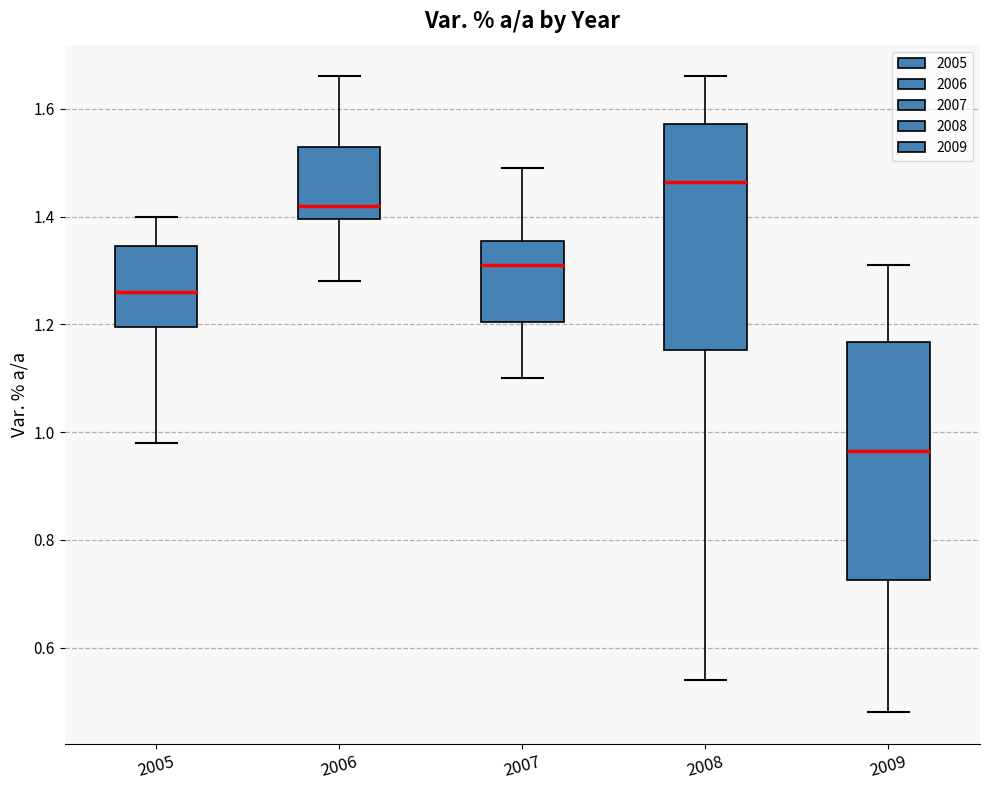

Which box's median line is the highest?

2008